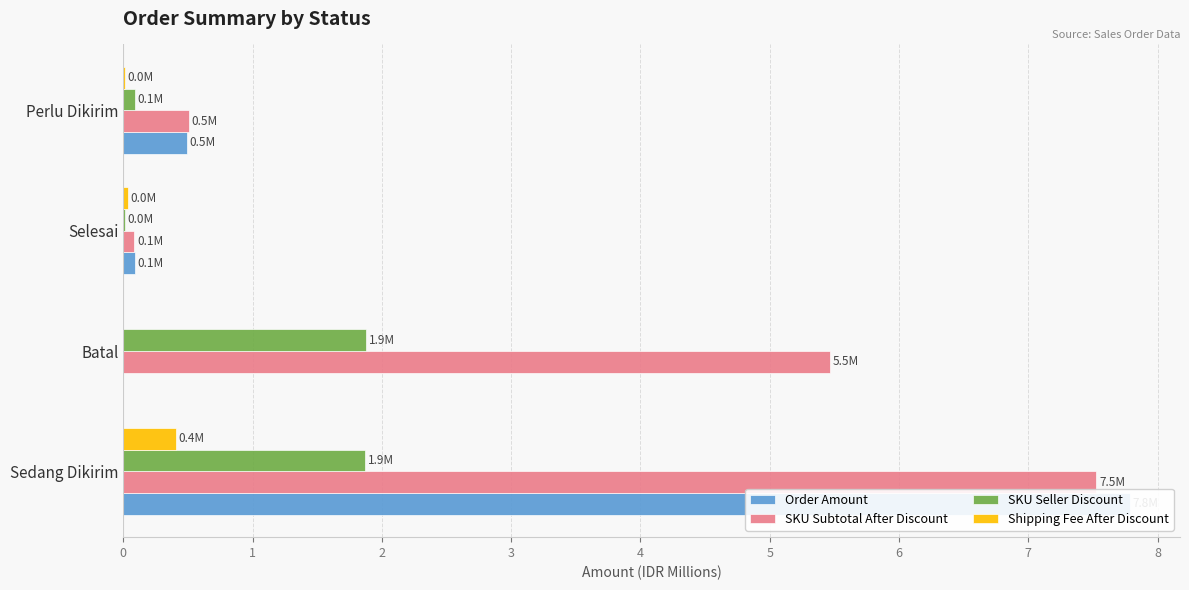

Rank the series by their maximum value, from highest to lowest.

Order Amount, SKU Subtotal After Discount, SKU Seller Discount, Shipping Fee After Discount